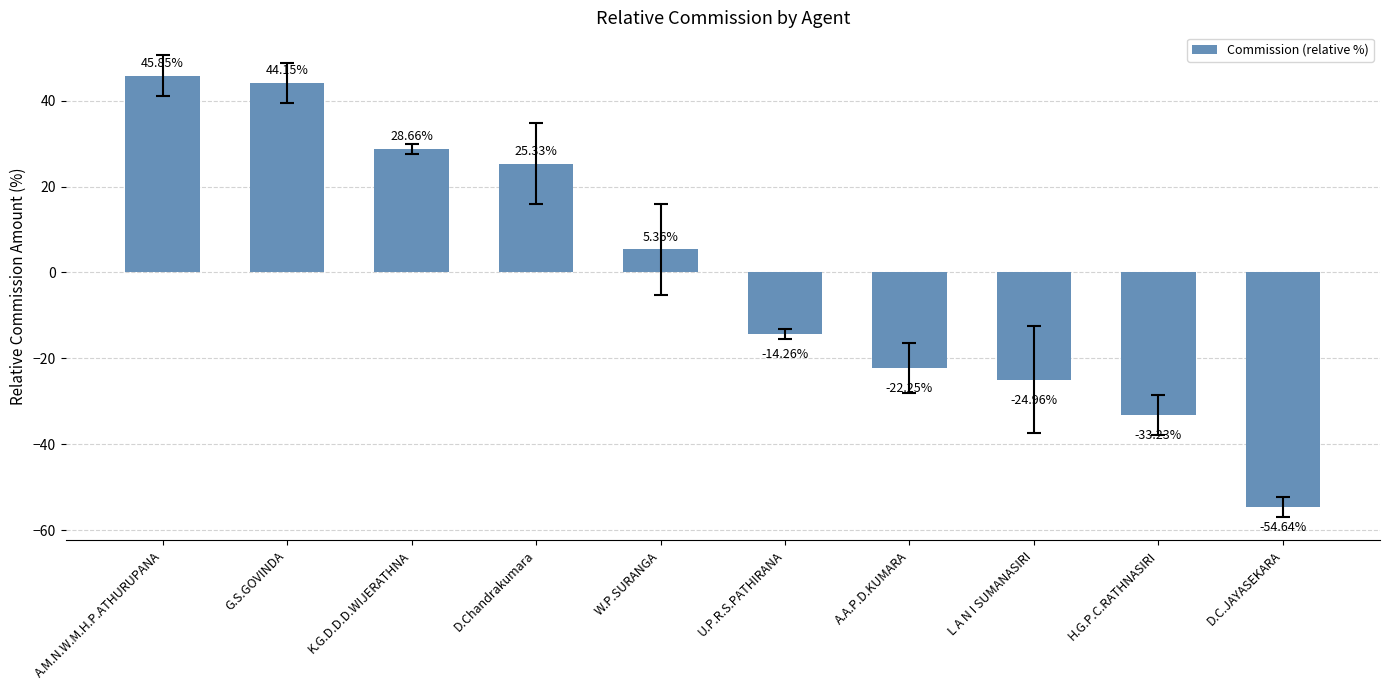

What is the difference between the maximum and minimum values?

100.5